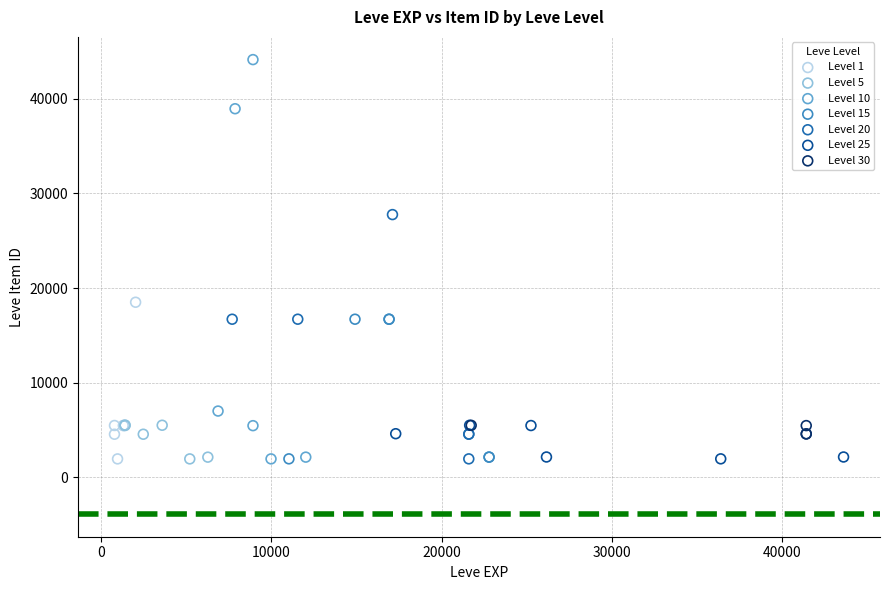

Which series reaches the maximum Y coordinate?

Level 10